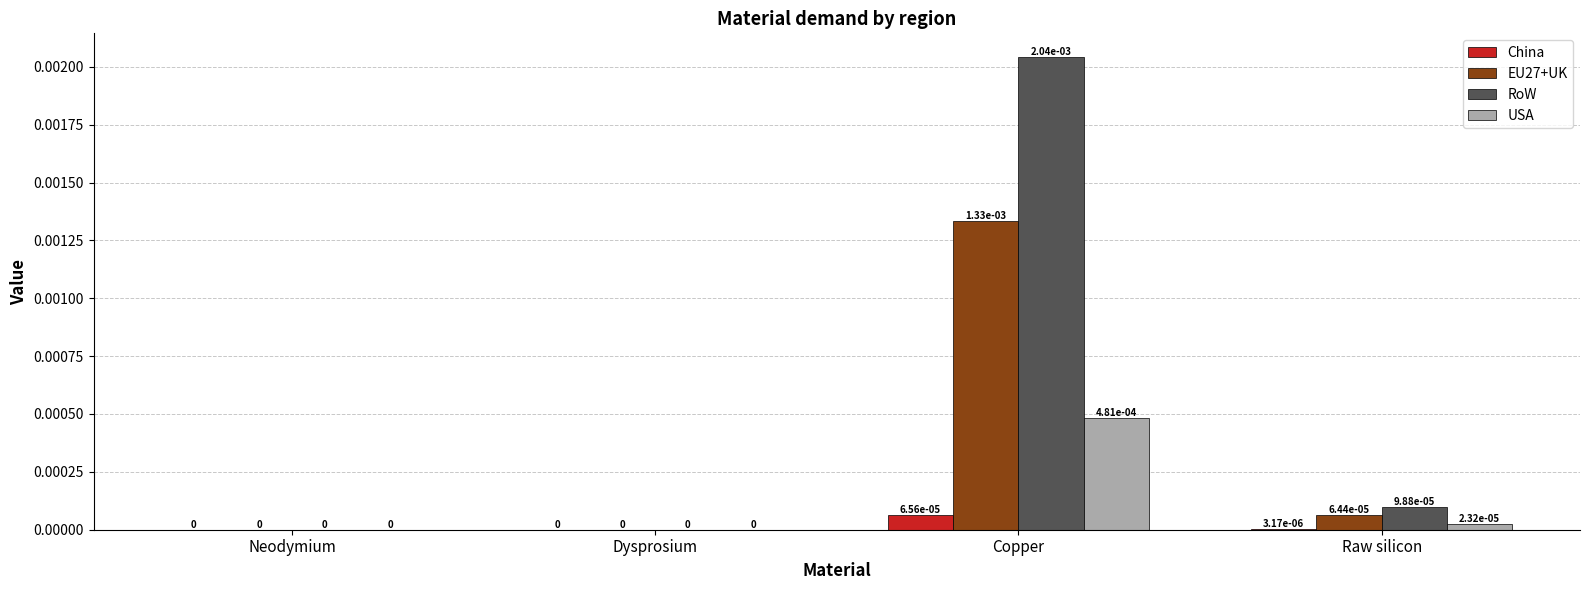

True or false: RoW has a value of 0.0 at Copper.

True